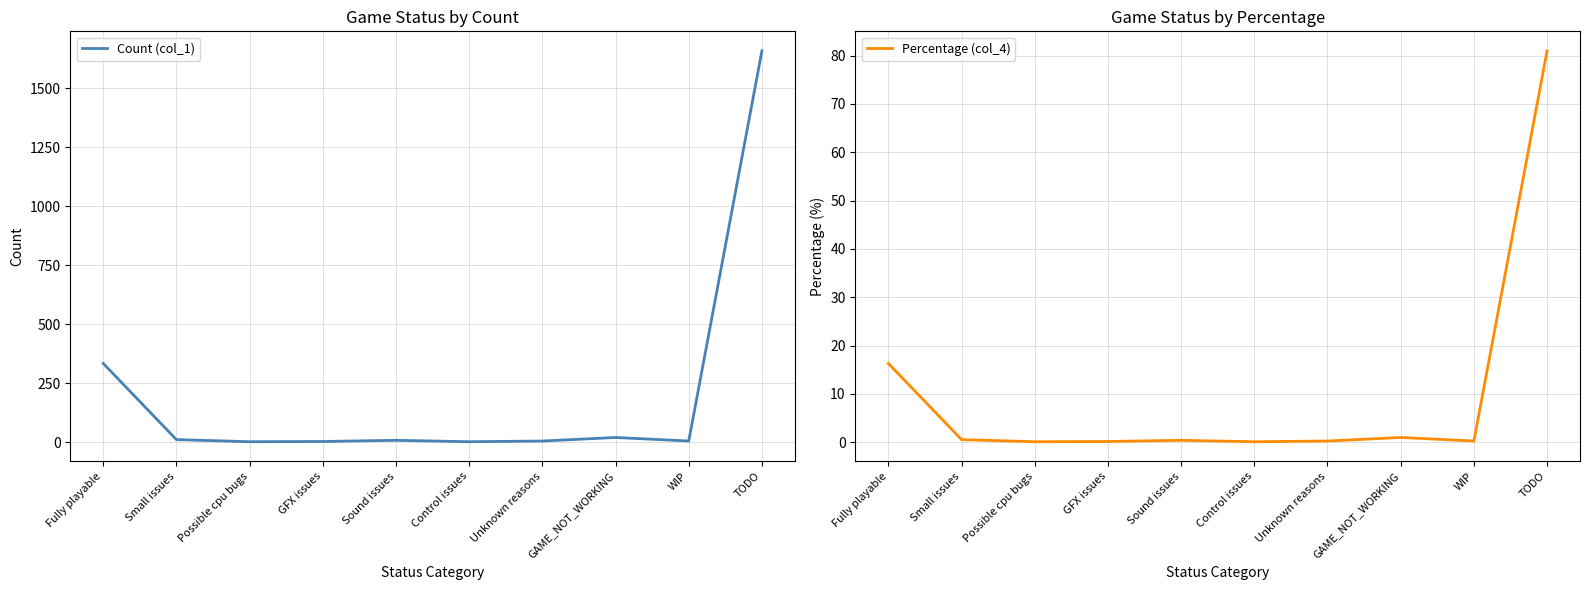

At which category does Count (col_1) reach its first local peak?

Sound issues